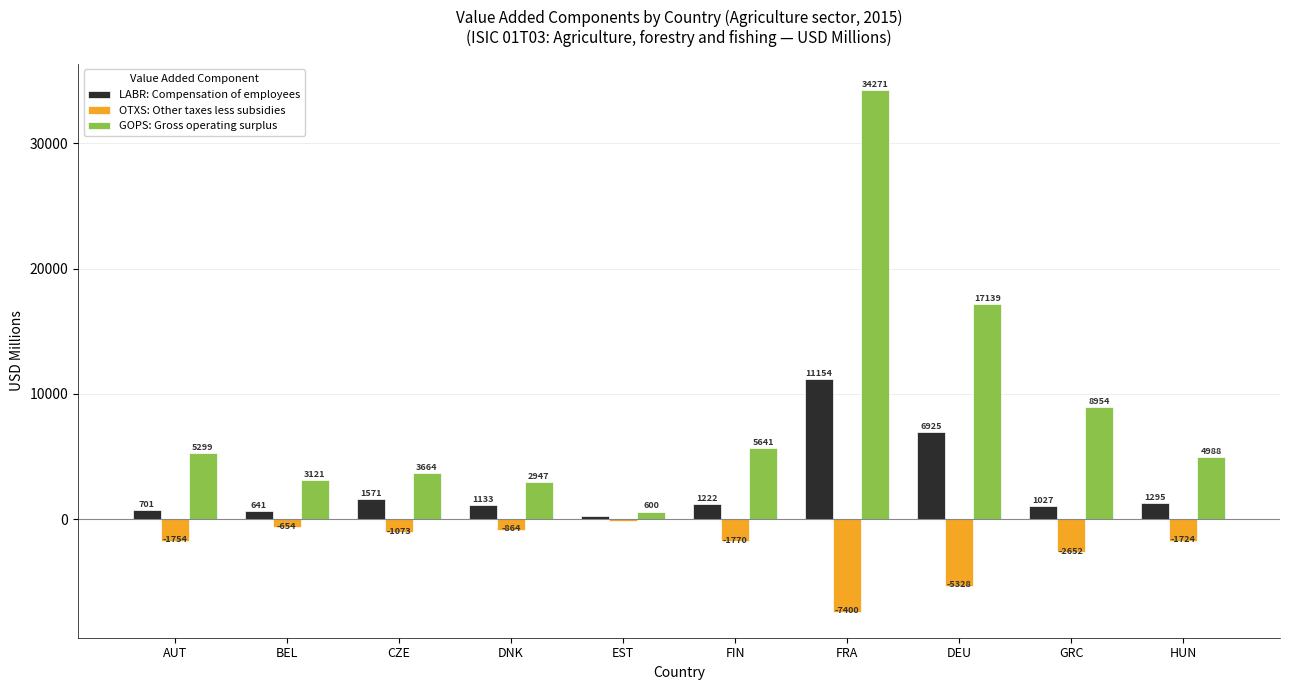

What is the smallest value displayed?

-7399.8